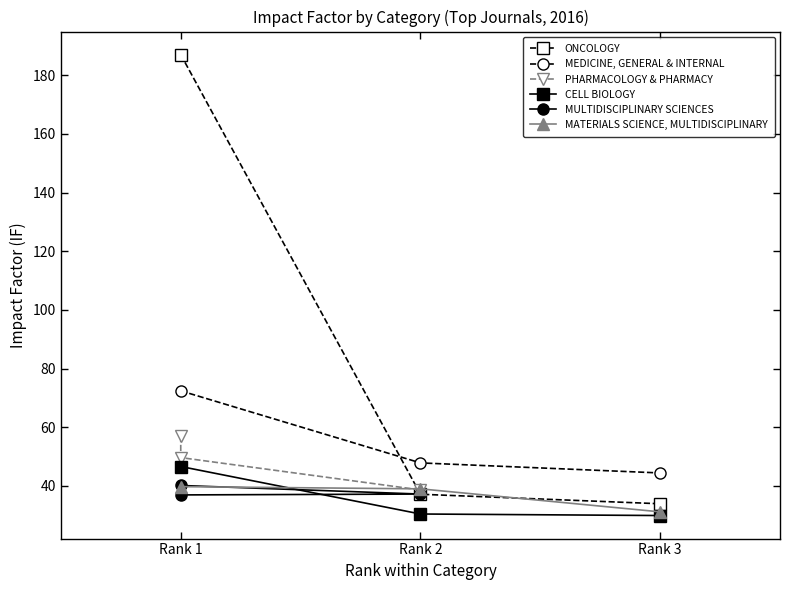

What is the value of the CELL BIOLOGY point at the 2nd from the left?

30.4